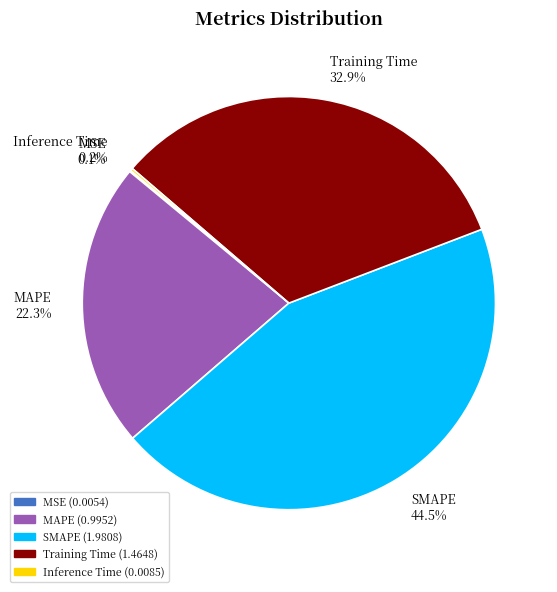

Which slice is the largest?

SMAPE